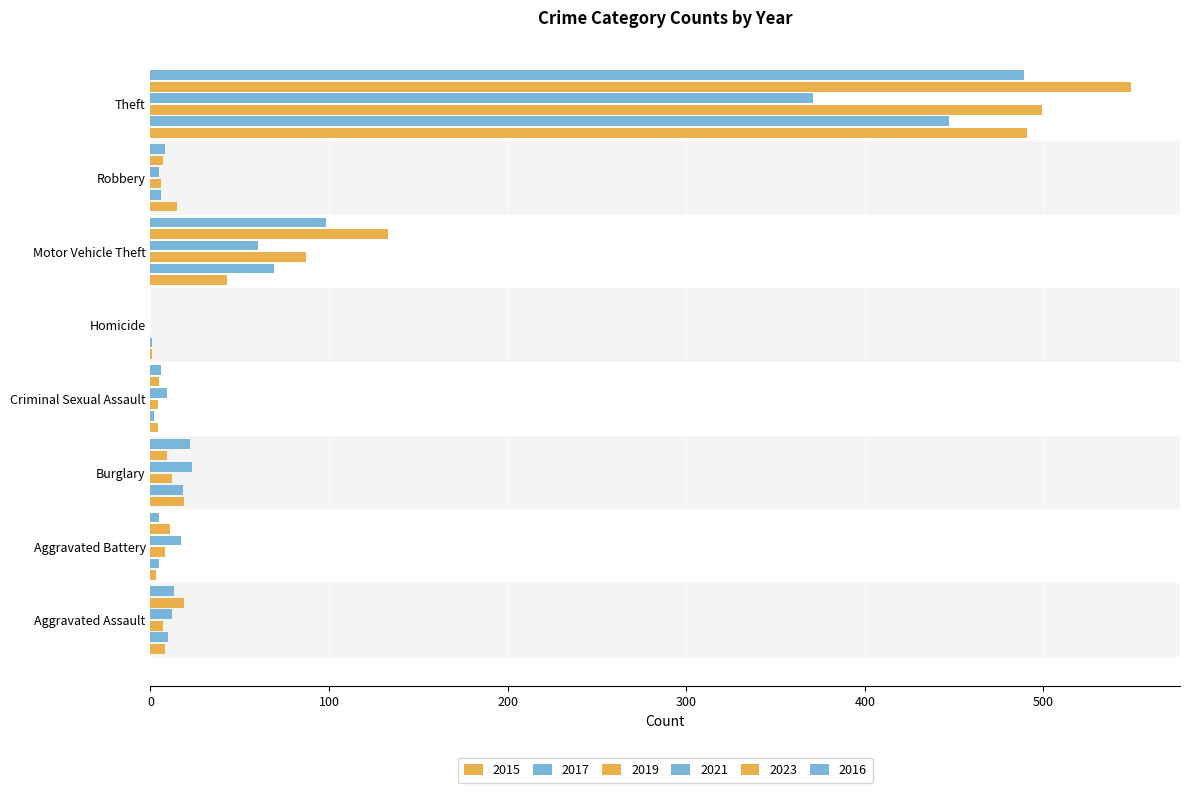

Rank the categories by 2021 value from highest to lowest.

Theft, Motor Vehicle Theft, Burglary, Aggravated Battery, Aggravated Assault, Criminal Sexual Assault, Robbery, Homicide